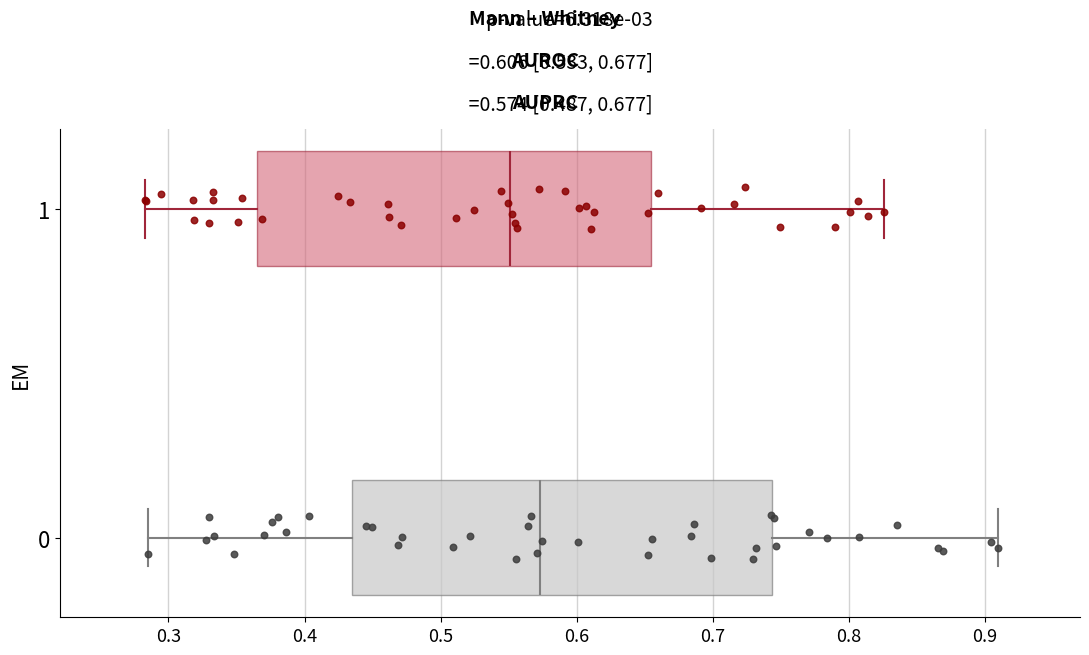

Comparing the boxes themselves (not the whiskers), which one is the widest?

0